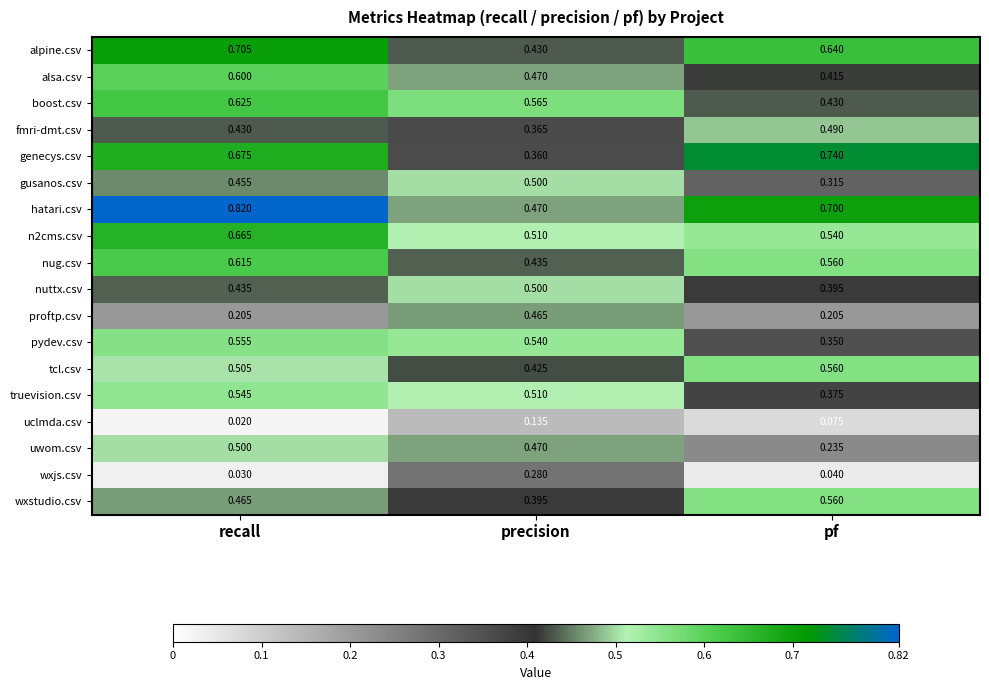

At which label does hatari.csv reach its peak?

recall